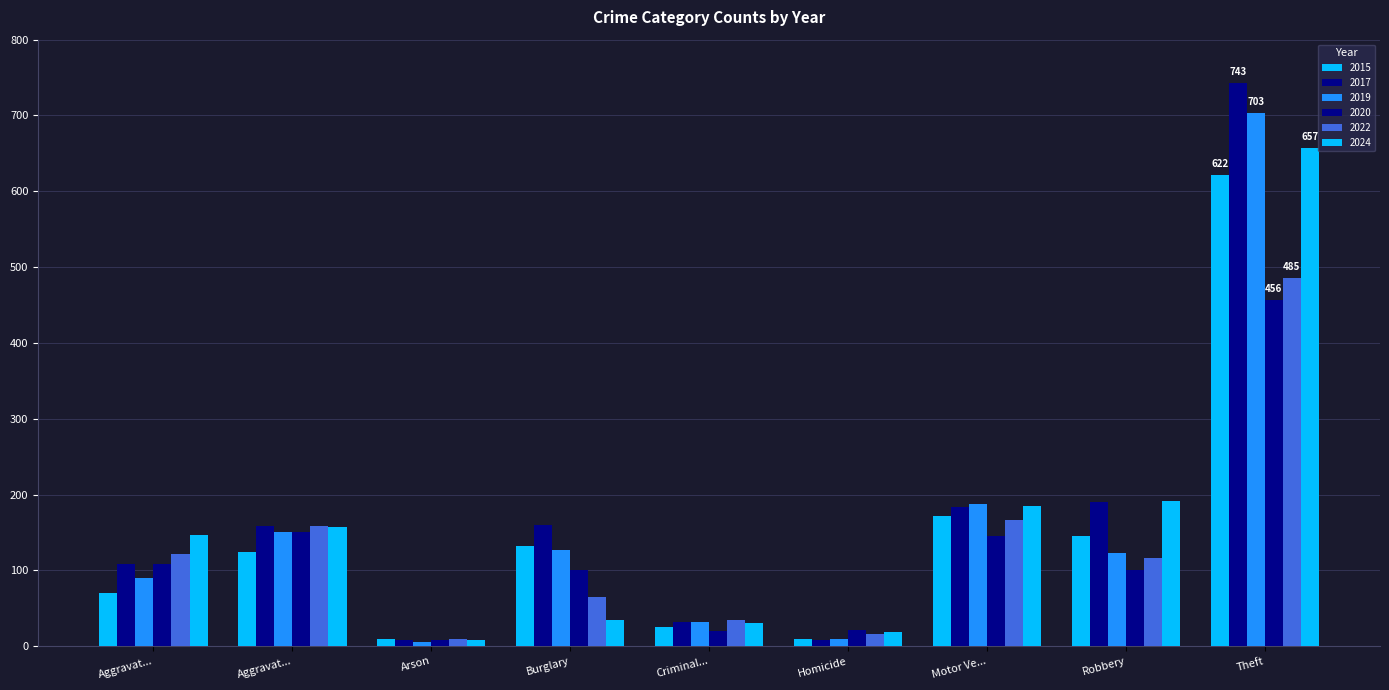

Which series has the widest spread of values?

2017